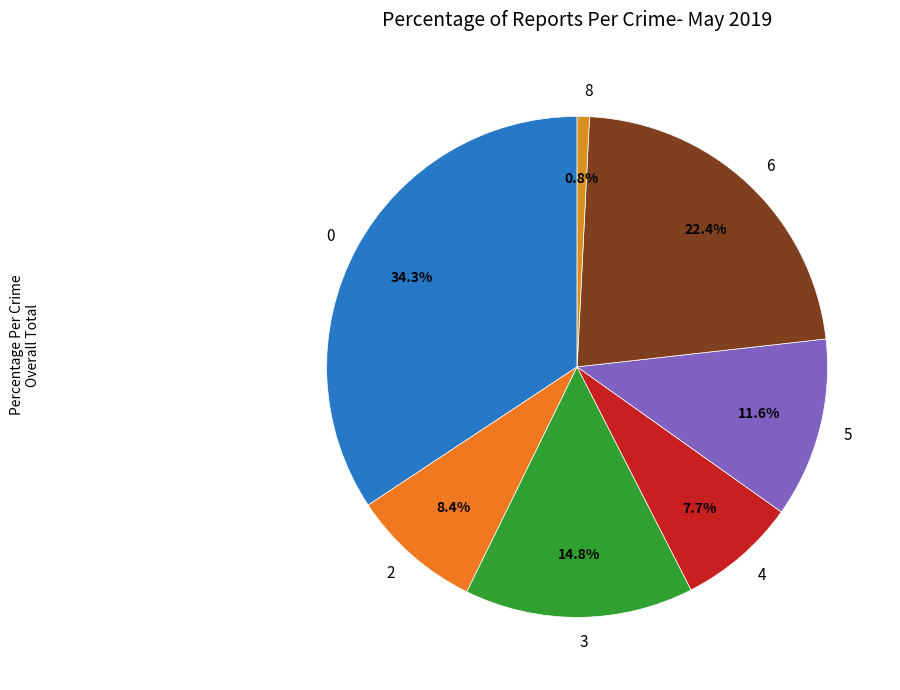

What is the total percentage of 5 and 6?

34.0%